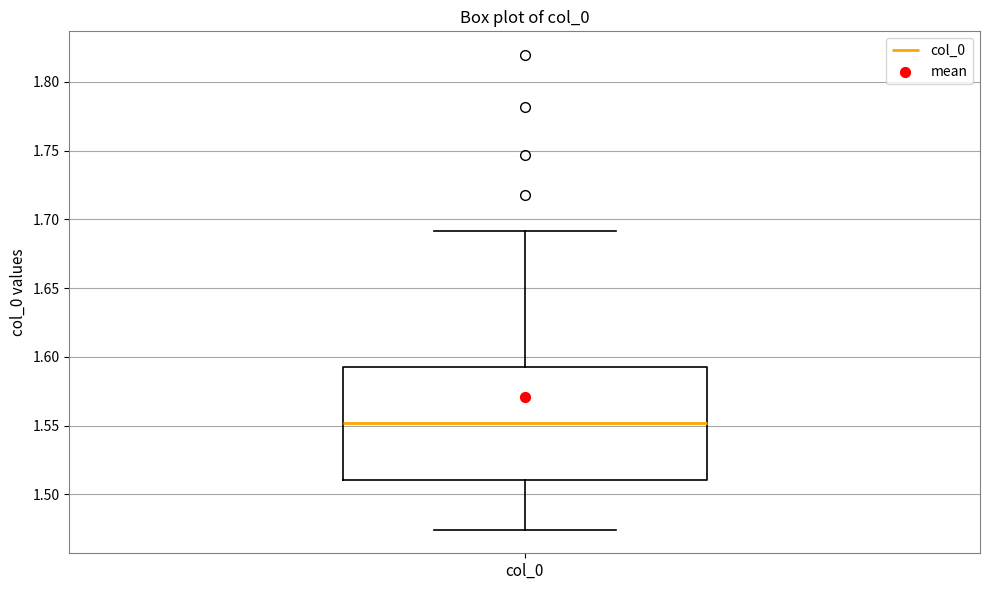

Read this box plot against the y-axis: the position of the median line, the range covered by the box, and the ends of both whiskers. The values are not printed on the chart, so give them approximately, as read against the axis.

median 1.550, box 1.510 to 1.590, whiskers 1.475 to 1.690